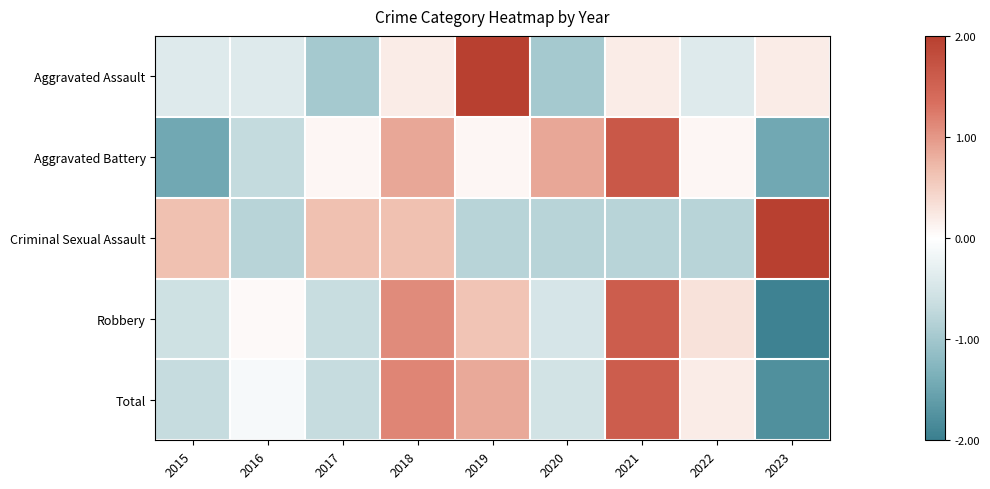

At which category does the chart reach its minimum across all series?

2023